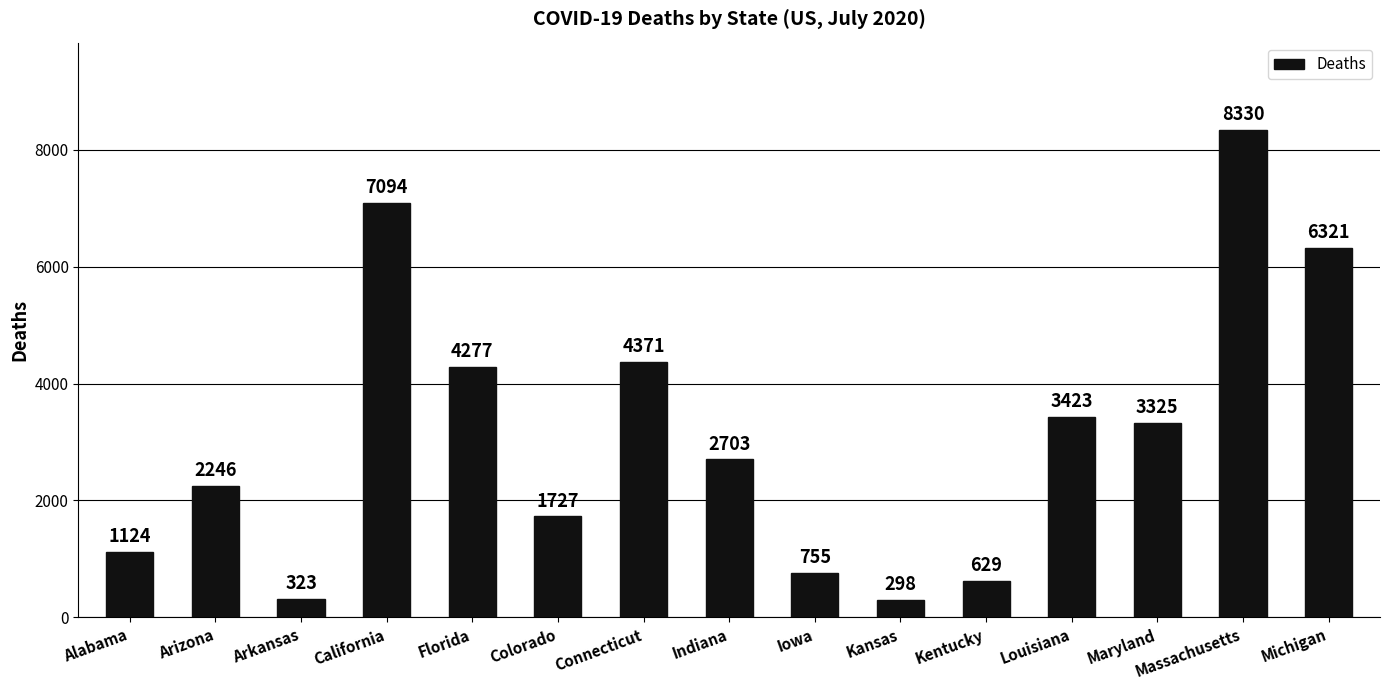

List the labels in order of value, largest first.

Massachusetts, California, Michigan, Connecticut, Florida, Louisiana, Maryland, Indiana, Arizona, Colorado, Alabama, Iowa, Kentucky, Arkansas, Kansas